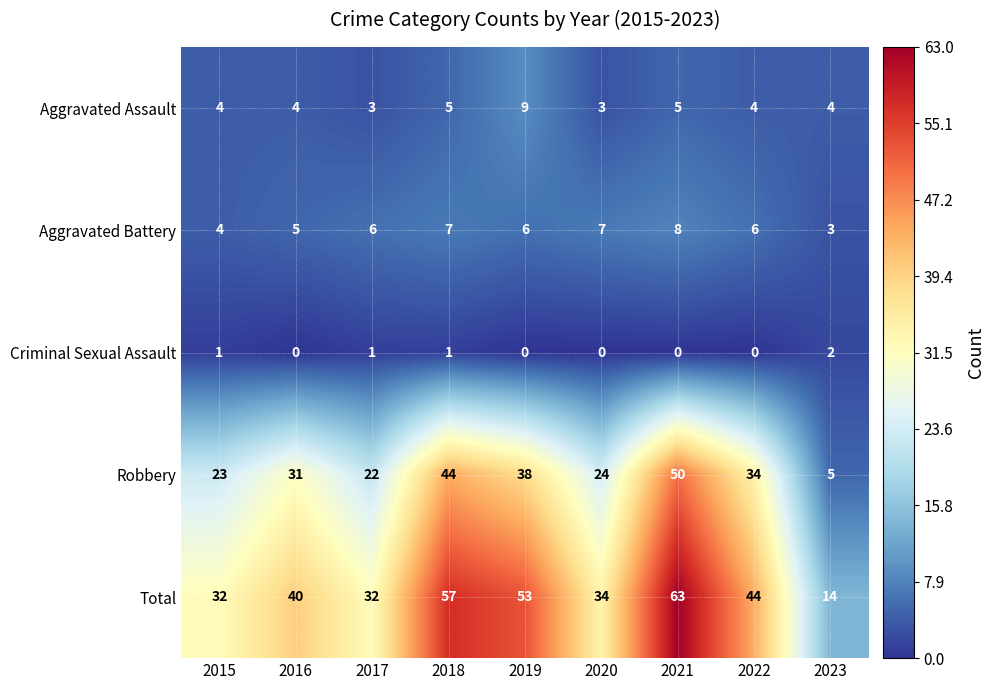

What is the approximate value of Aggravated Assault at 2020?

3